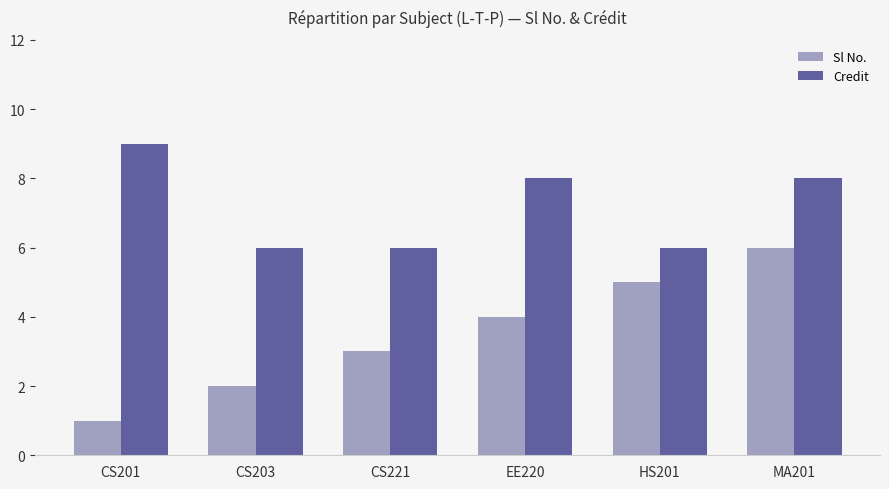

Is it true that Sl No. equals 1 at CS201?

True